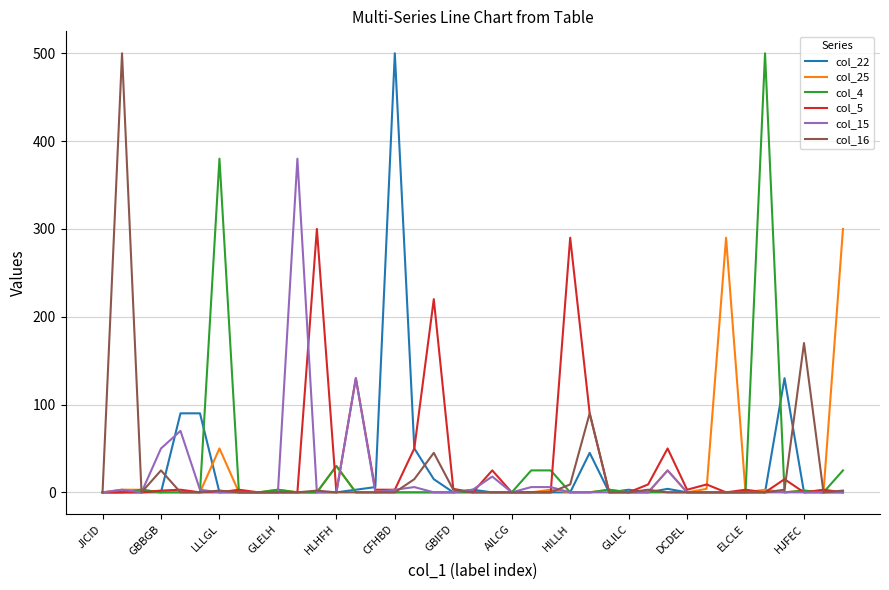

What is the greatest value displayed?

500